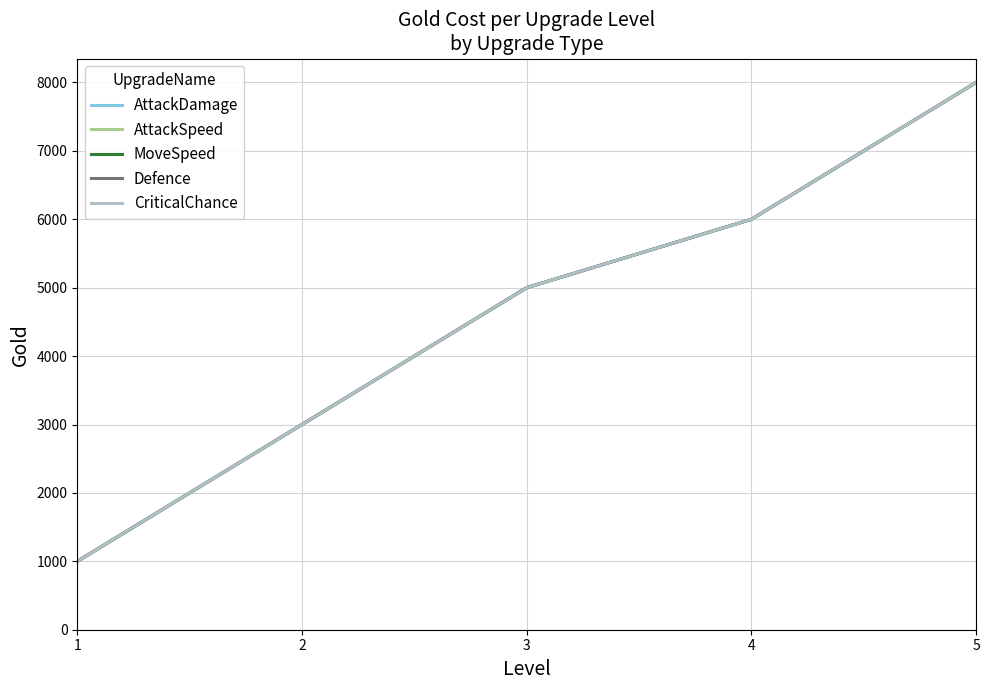

True or false: MoveSpeed and AttackSpeed intersect in this chart.

False